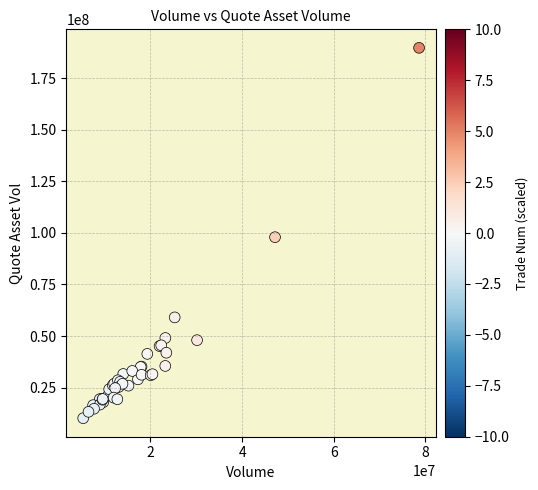

What Y value in the scatter plot is closest to 99956769?

97942370.2